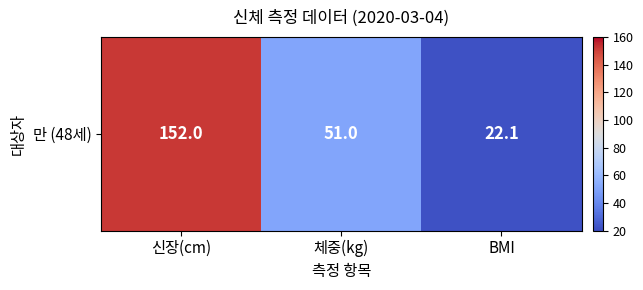

List the labels in order of value, largest first.

신장(cm), 체중(kg), BMI